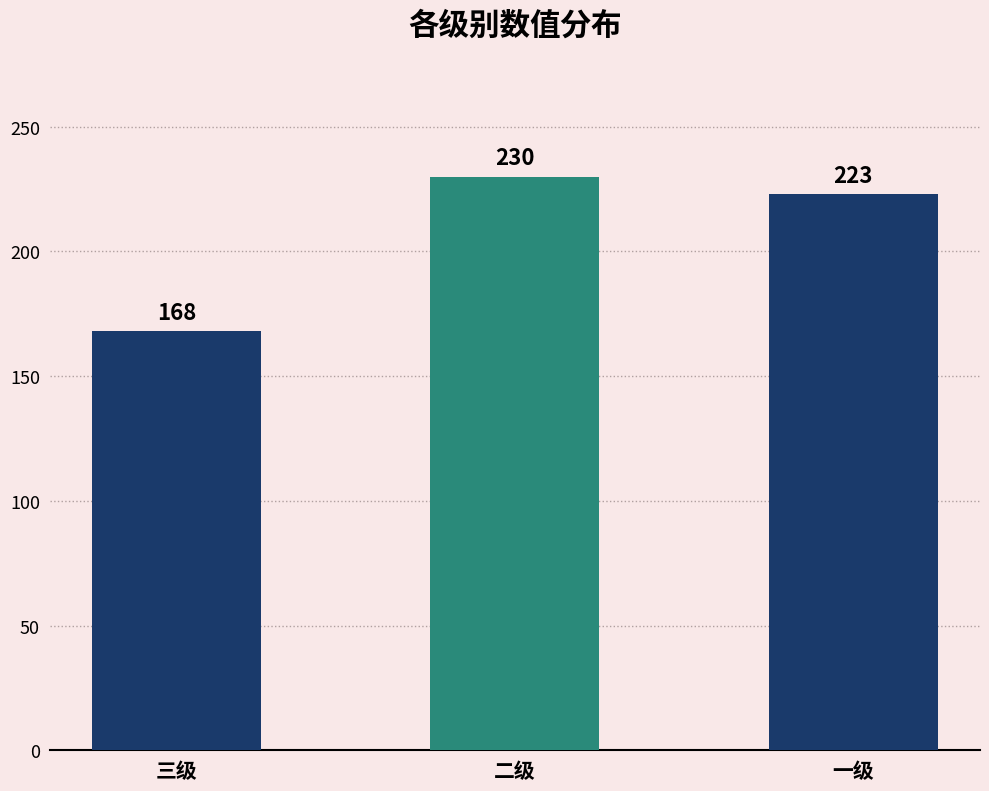

Rank the categories by value from lowest to highest.

三级, 一级, 二级